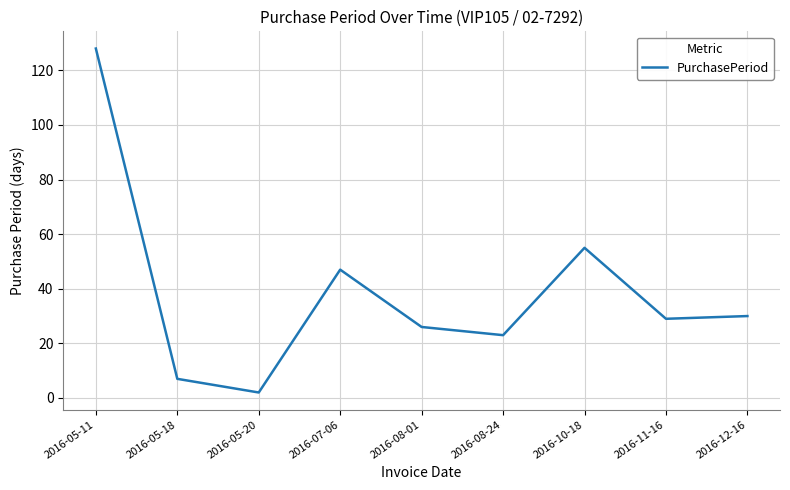

How many lines are shown in the chart?

1